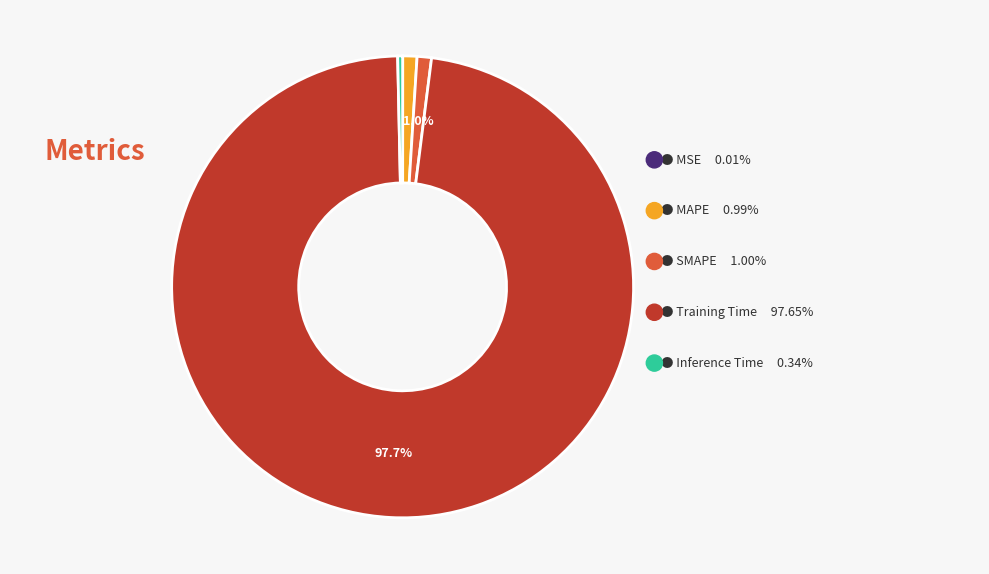

What is the total percentage of Inference Time and MAPE?

1.3%